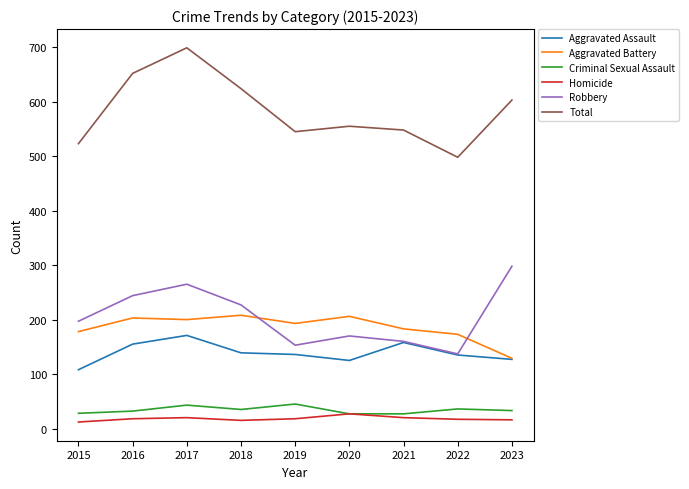

True or false: Aggravated Battery and Criminal Sexual Assault intersect in this chart.

False